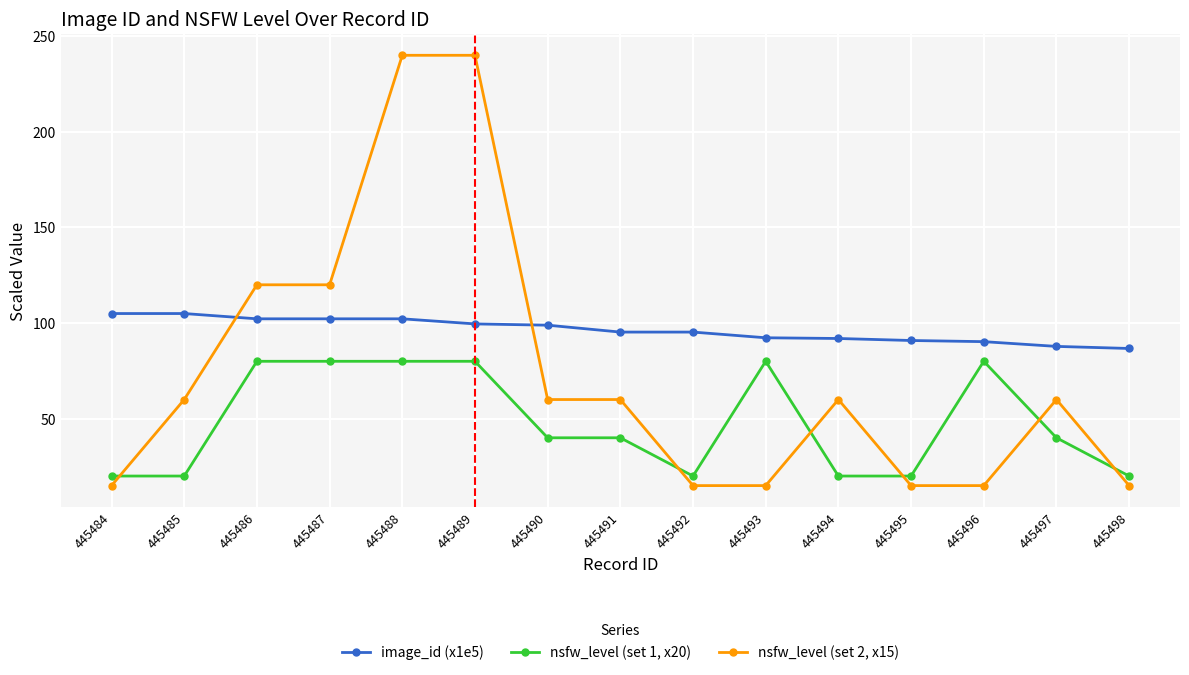

What is the value of the nsfw_level (set 2, x15) point at the 8th from the left?

60.0